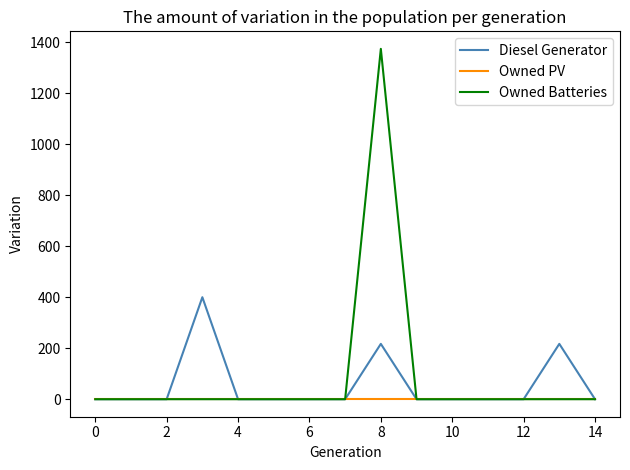

How many series are shown in this chart?

3